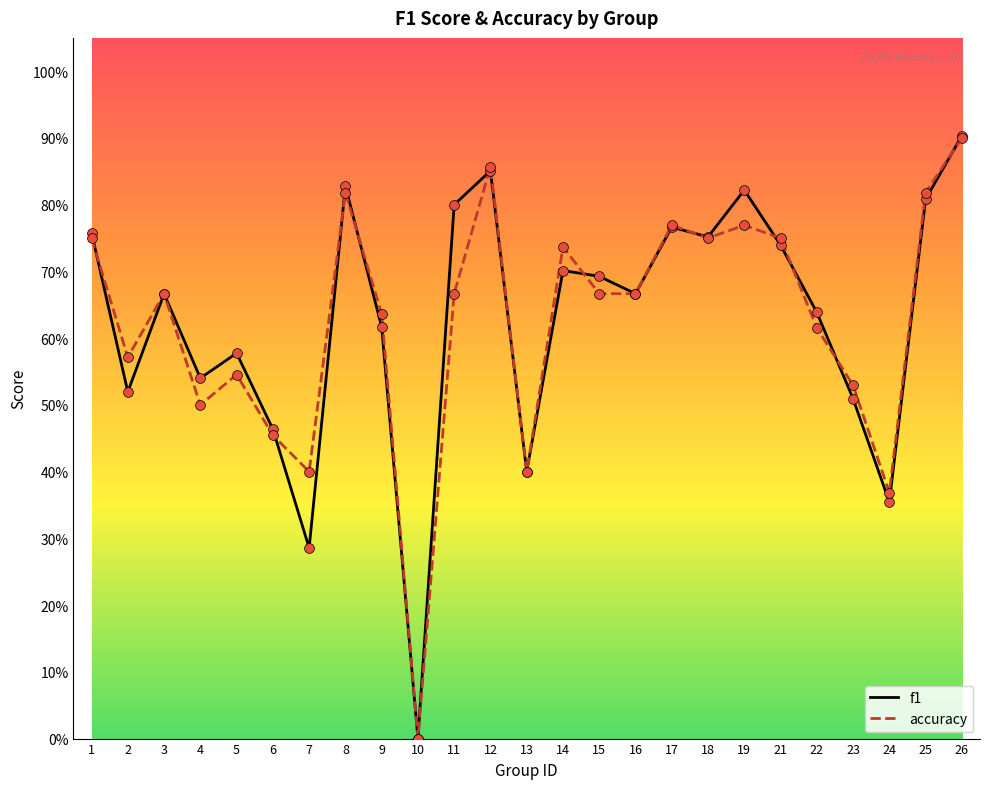

What are all the series names shown in the legend?

f1, accuracy